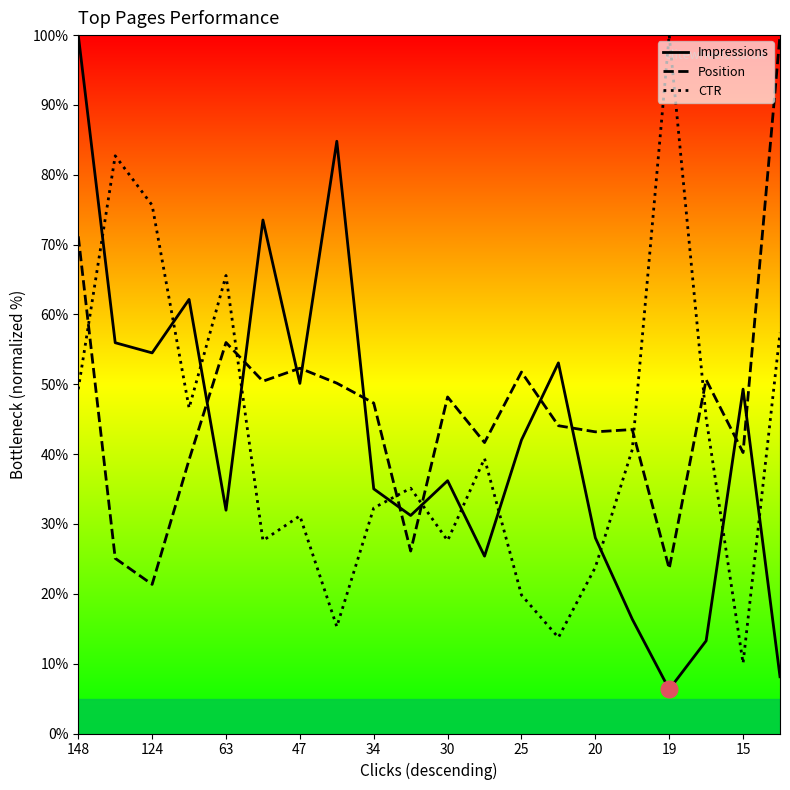

What is the difference between the Impressions values at 30 and 124?

18.3